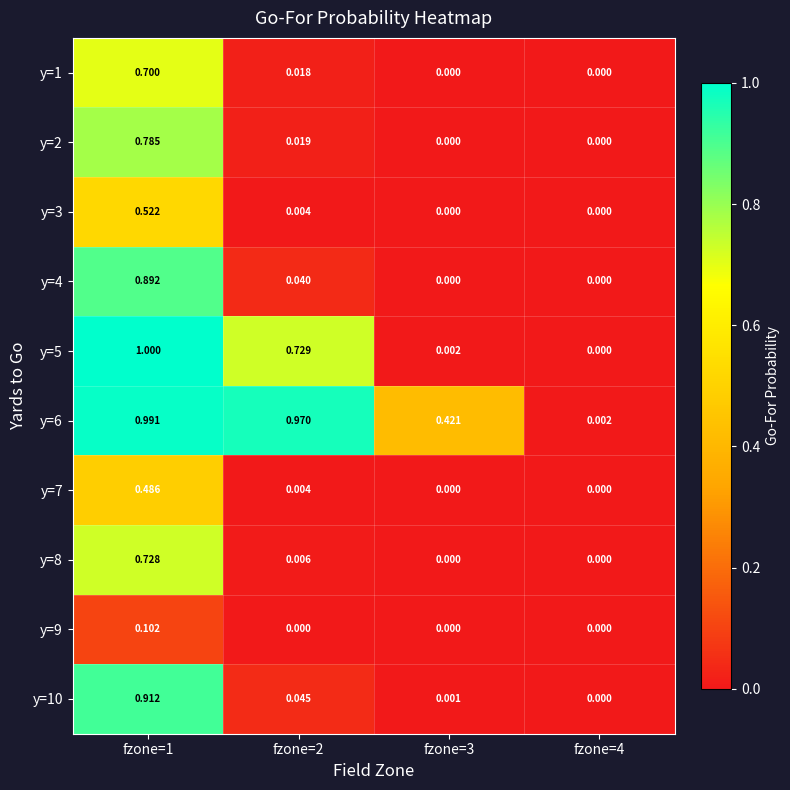

Is the value of y=4 at fzone=4 greater than the value of y=7 at fzone=2?

No